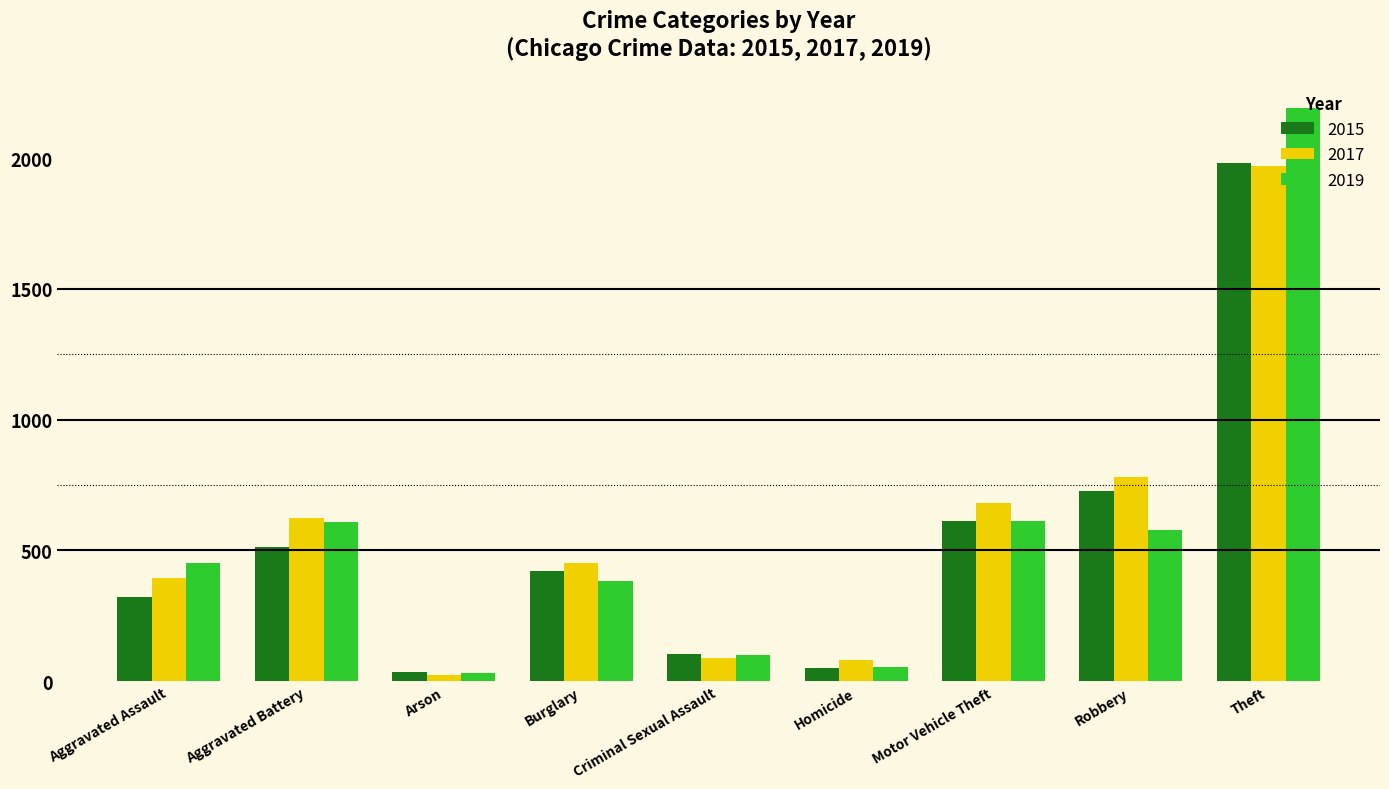

What is the sum of all 2017 values?

5095